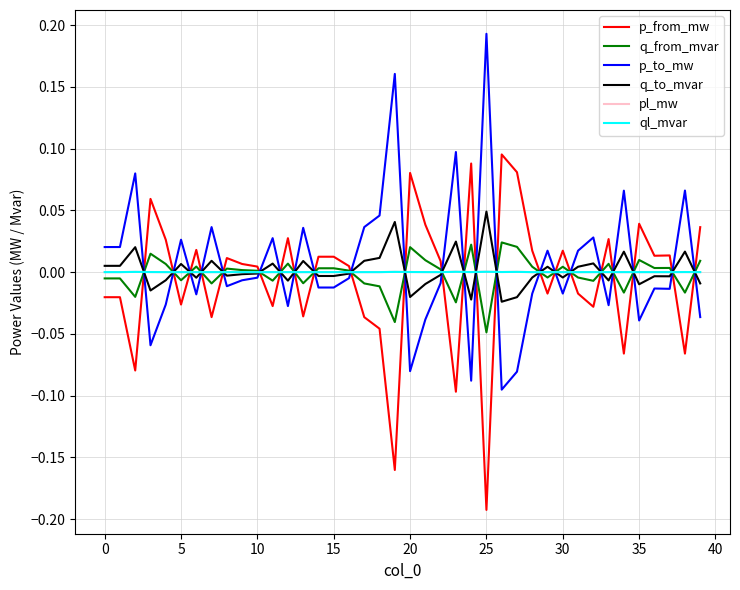

How many lines are shown in the chart?

6